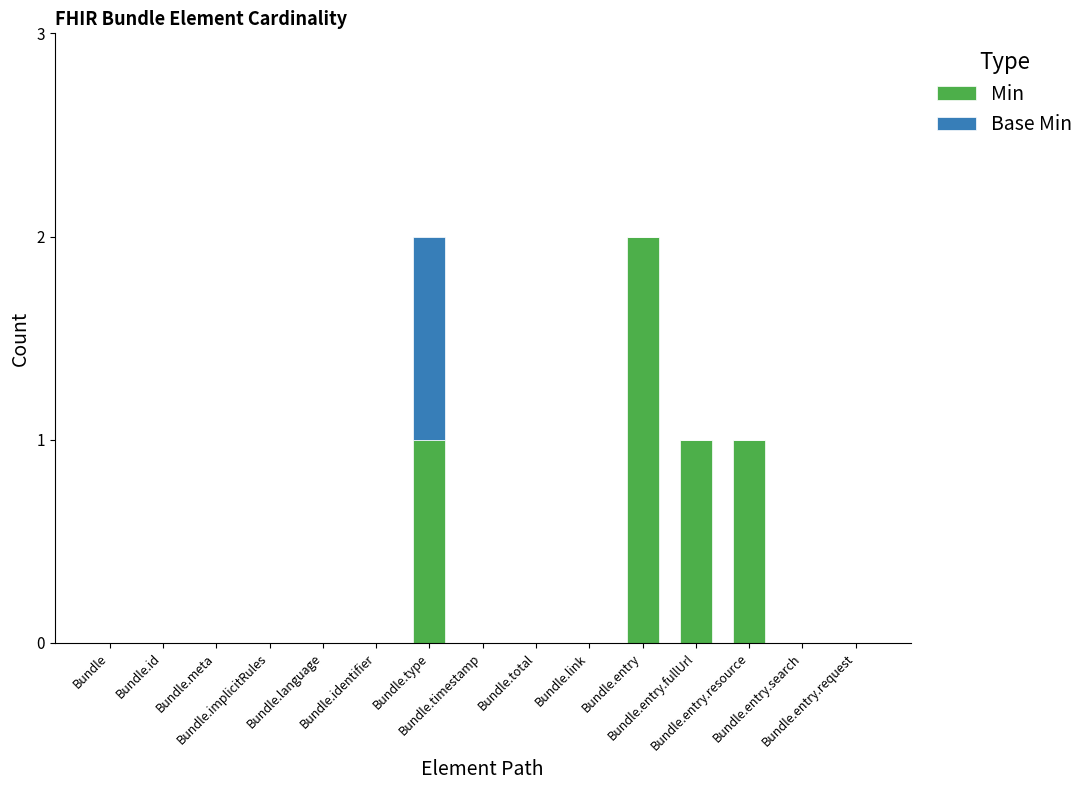

Are the bars horizontal?

No